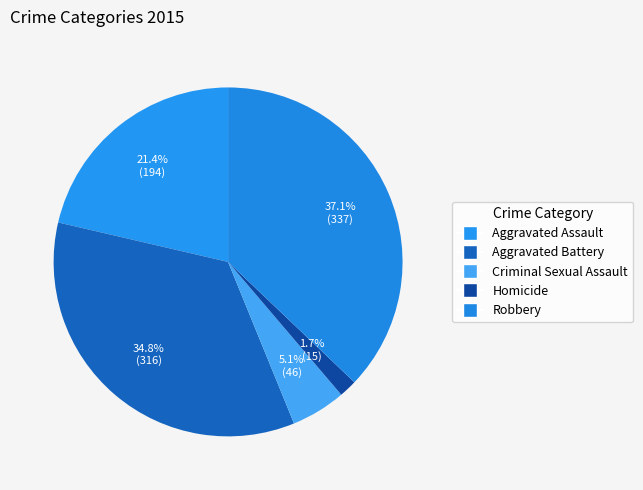

How many slices are in this pie chart?

5